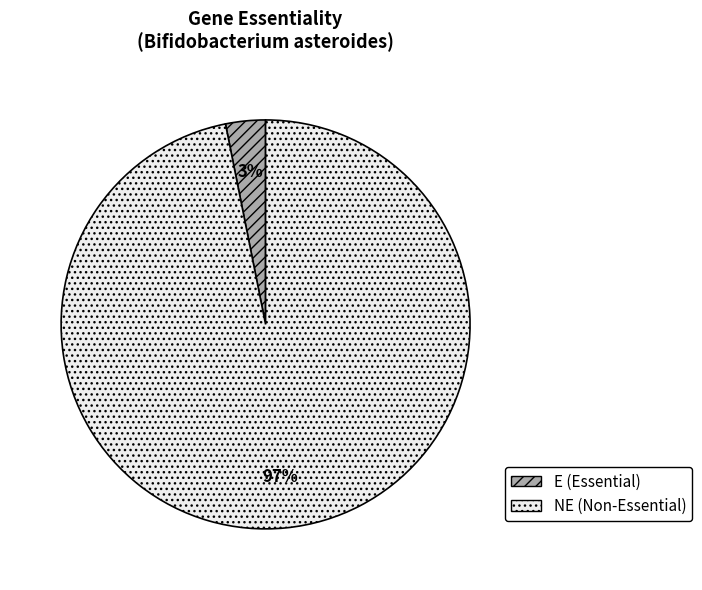

Is it true that NE (Non-Essential) is 84% of the pie?

False